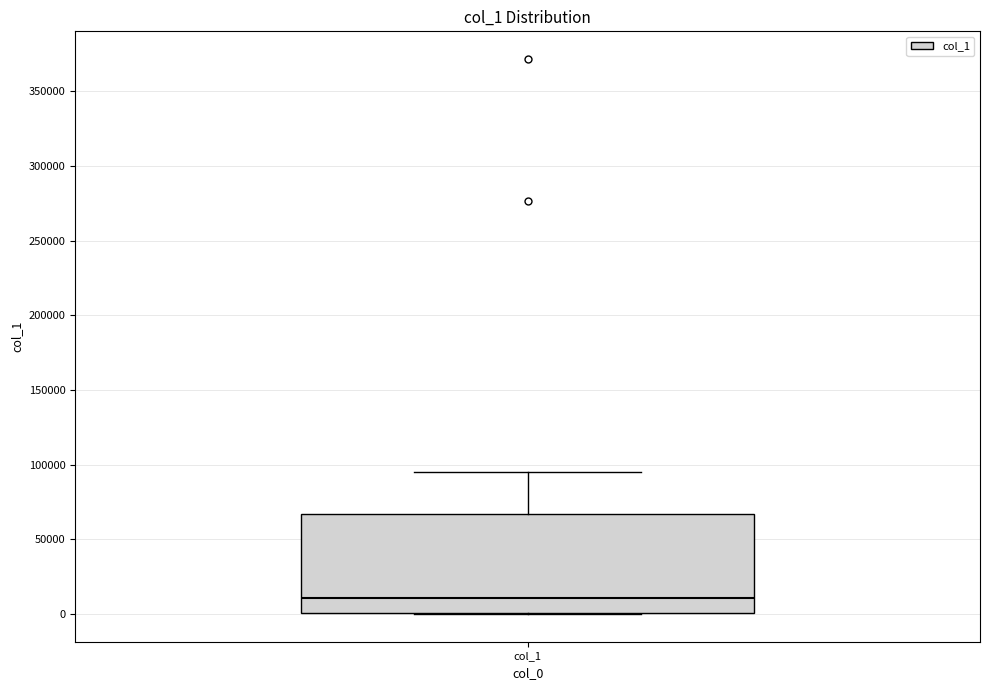

Transcribe this box plot: give where the median line is, the range the box spans, and where the two whiskers end, as read against the y-axis. The values are not printed on the chart, so give them approximately, as read against the axis.

median 10000, box 0 to 65000, whiskers 0 to 95000